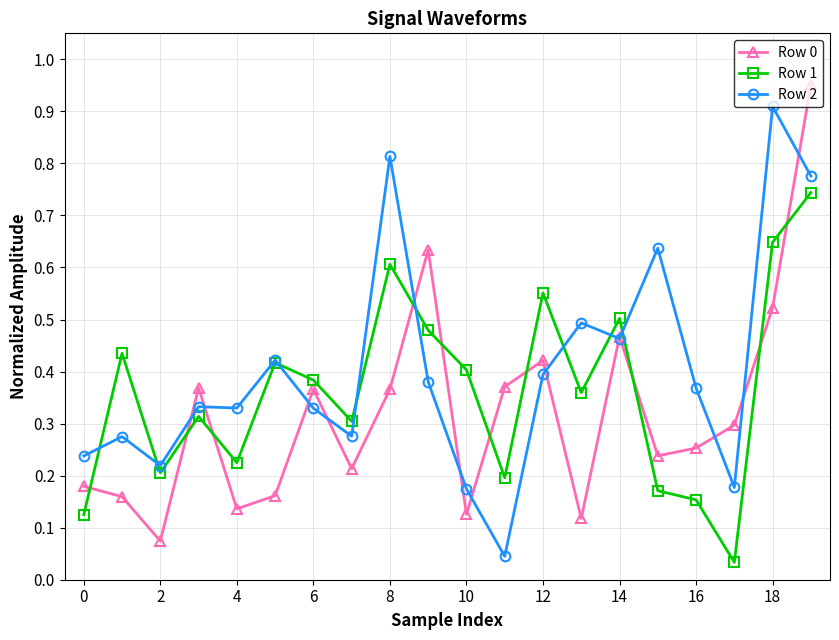

At how many categories does at least one series exceed 0?

20